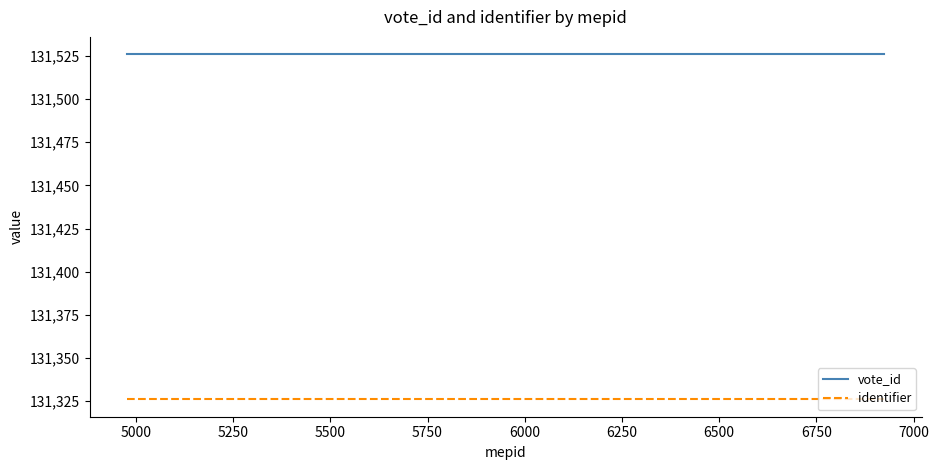

Which series has the largest total across all categories?

vote_id